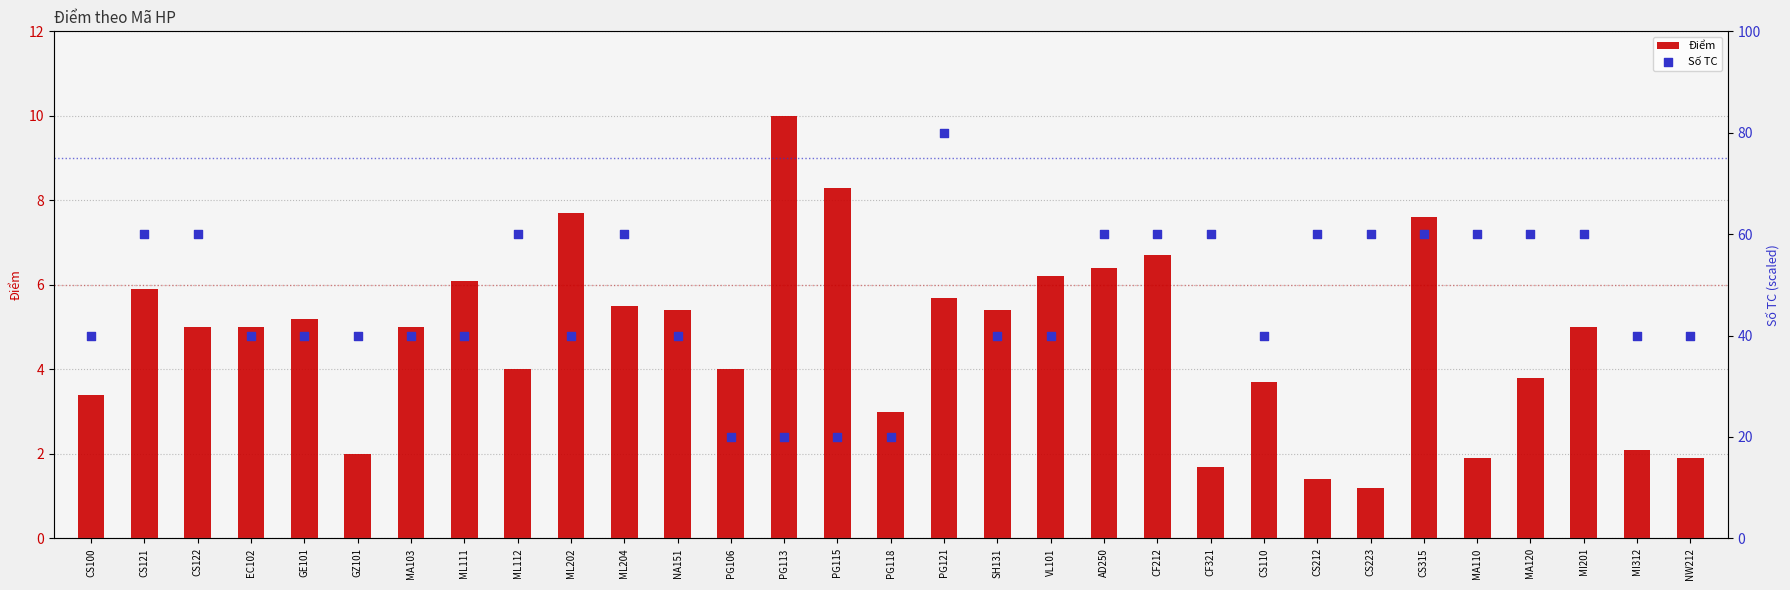

Which series has the widest spread of Y values?

Số TC